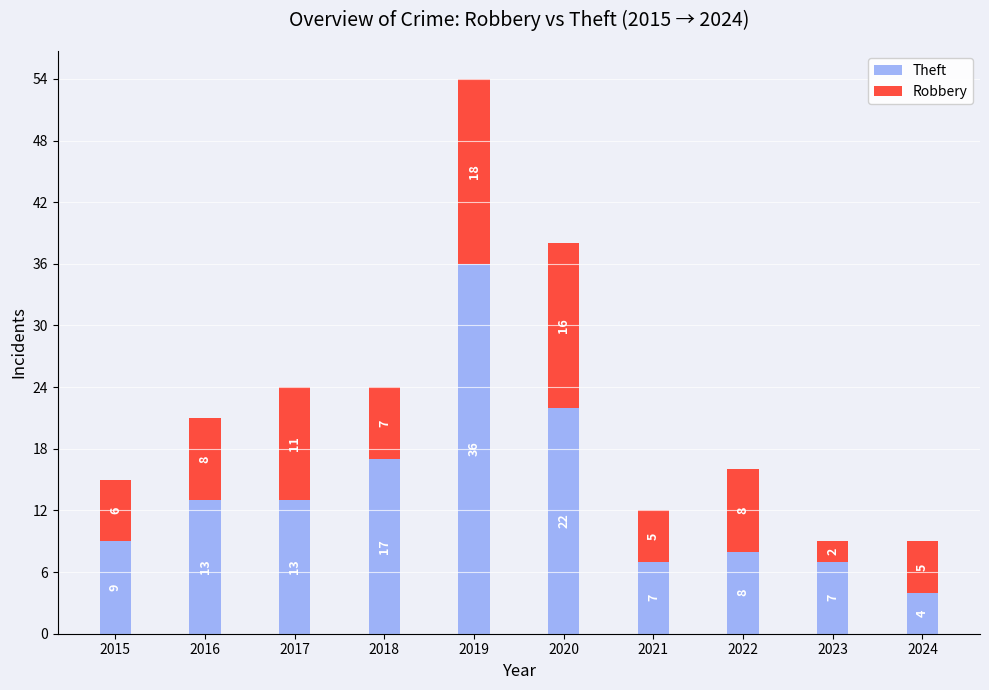

At which category is the sum across all series the highest?

2019